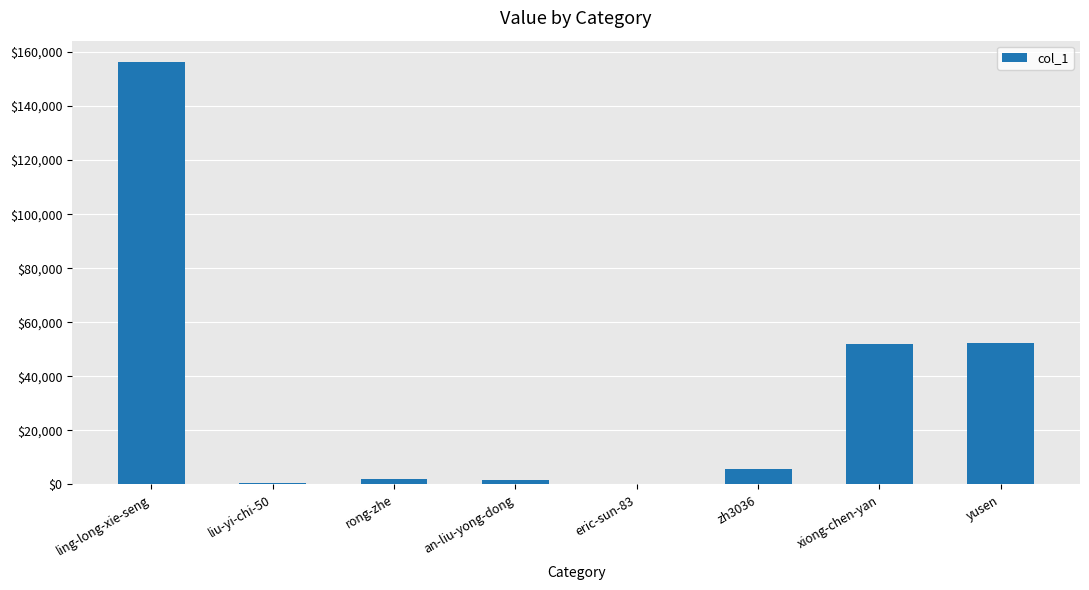

What is the sum of all values?

270576